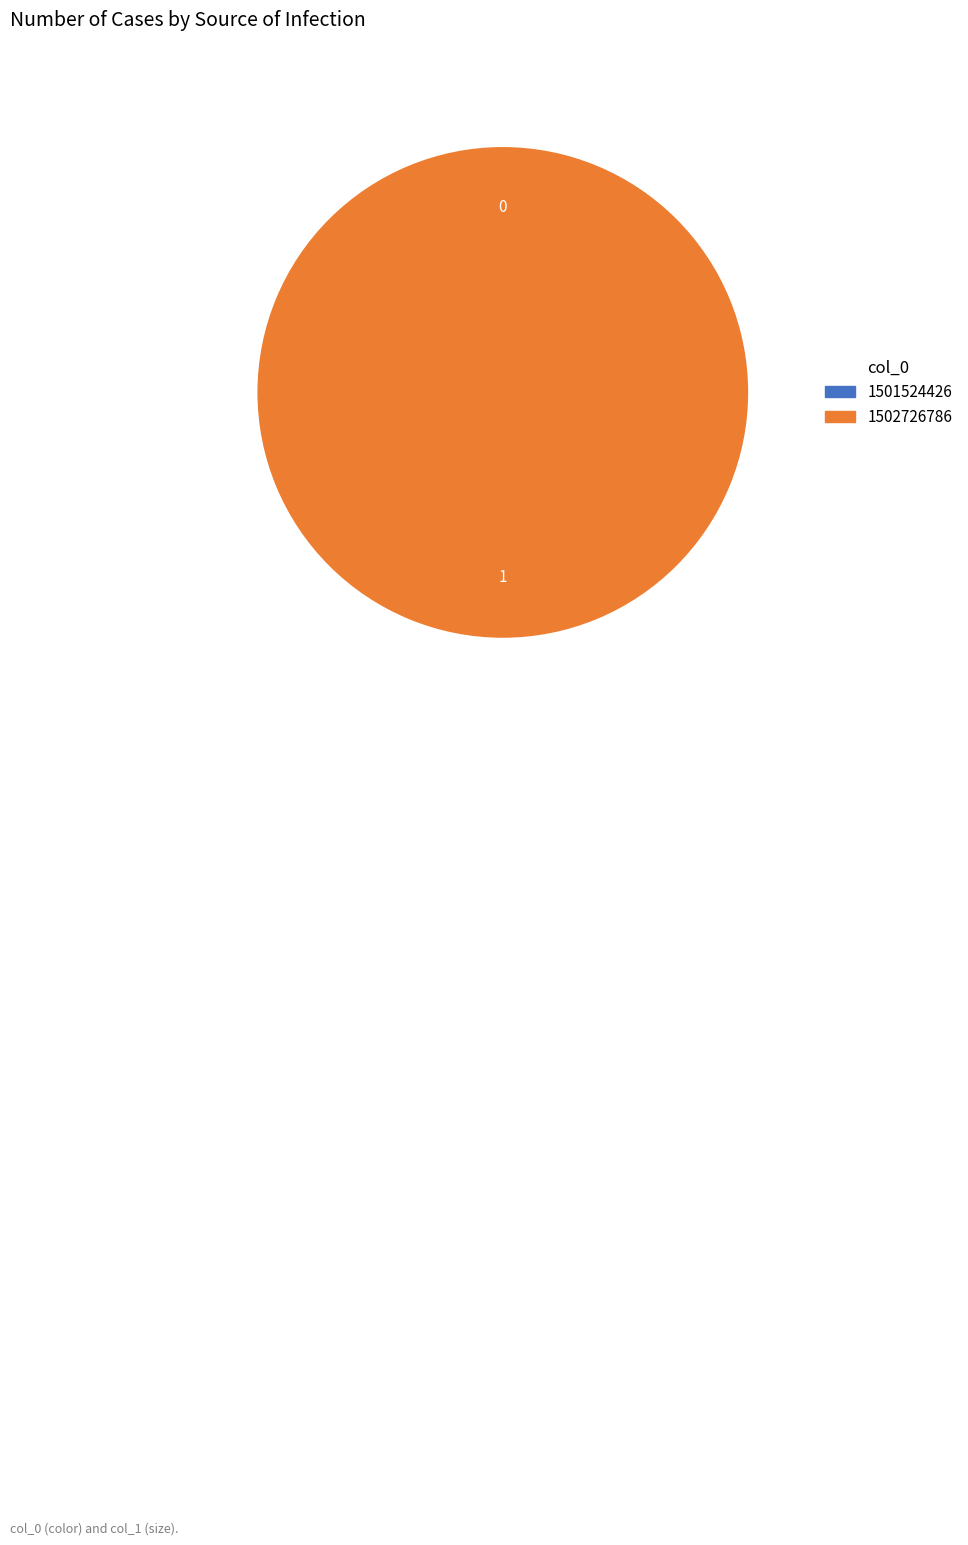

What is the change in value from 1501524426 to 1502726786?

+1